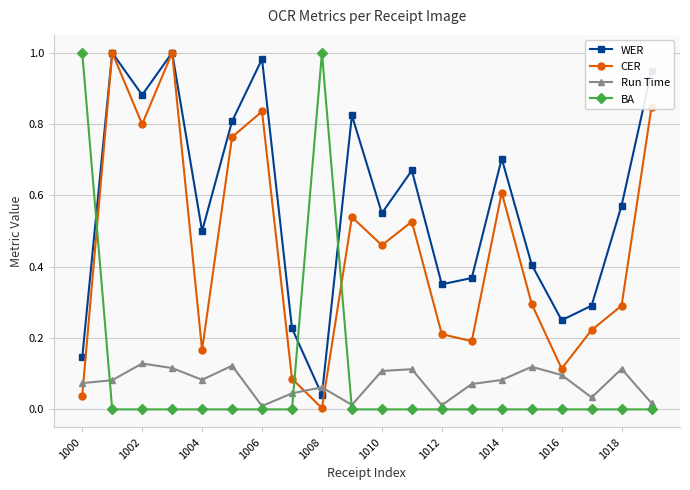

Which series has the largest total across all categories?

WER